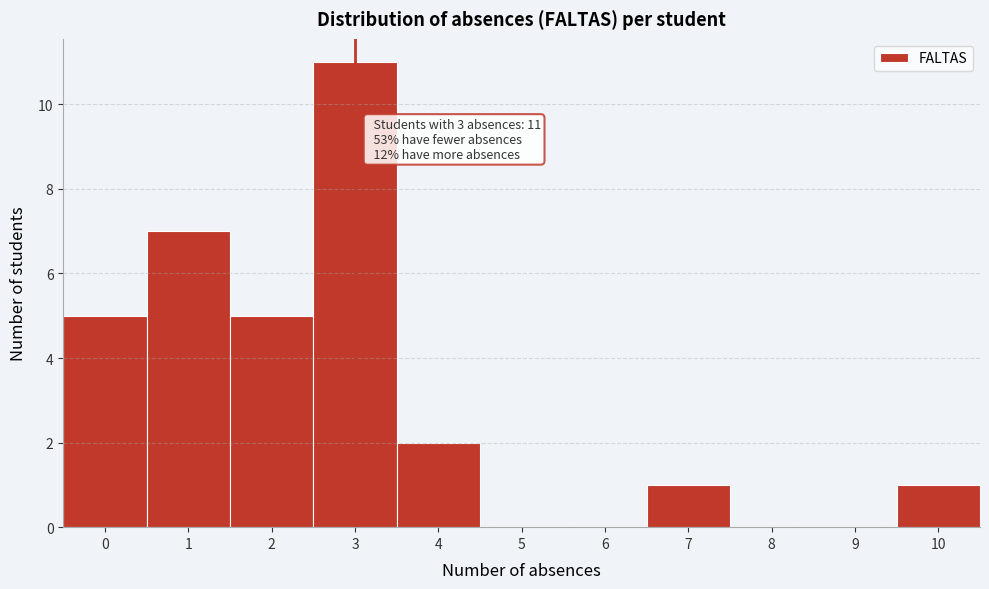

Which range on the x-axis has the tallest bar?

2.5 to 3.5